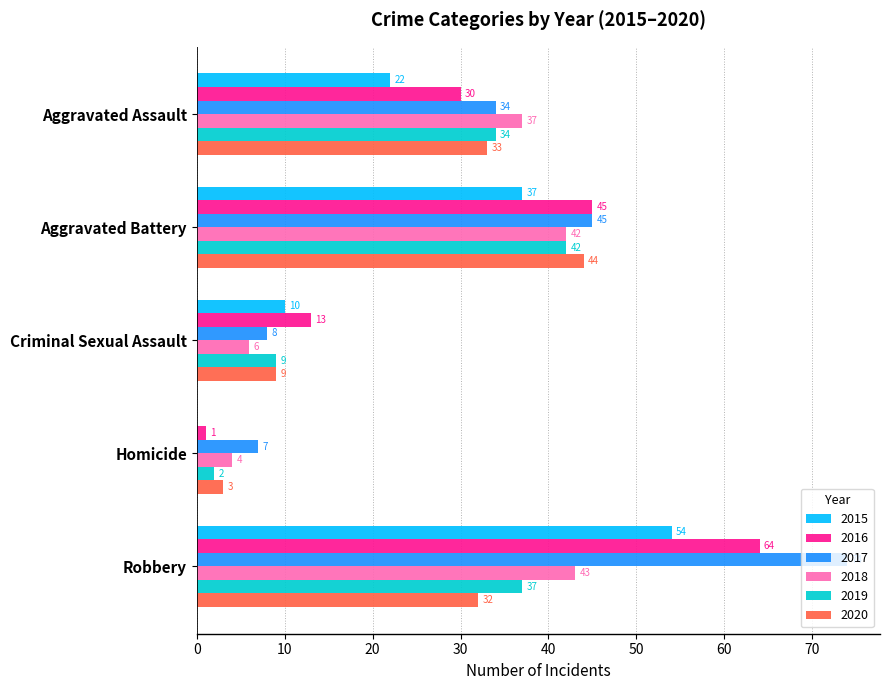

Between Aggravated Battery and Robbery, which series saw the biggest shift?

2017